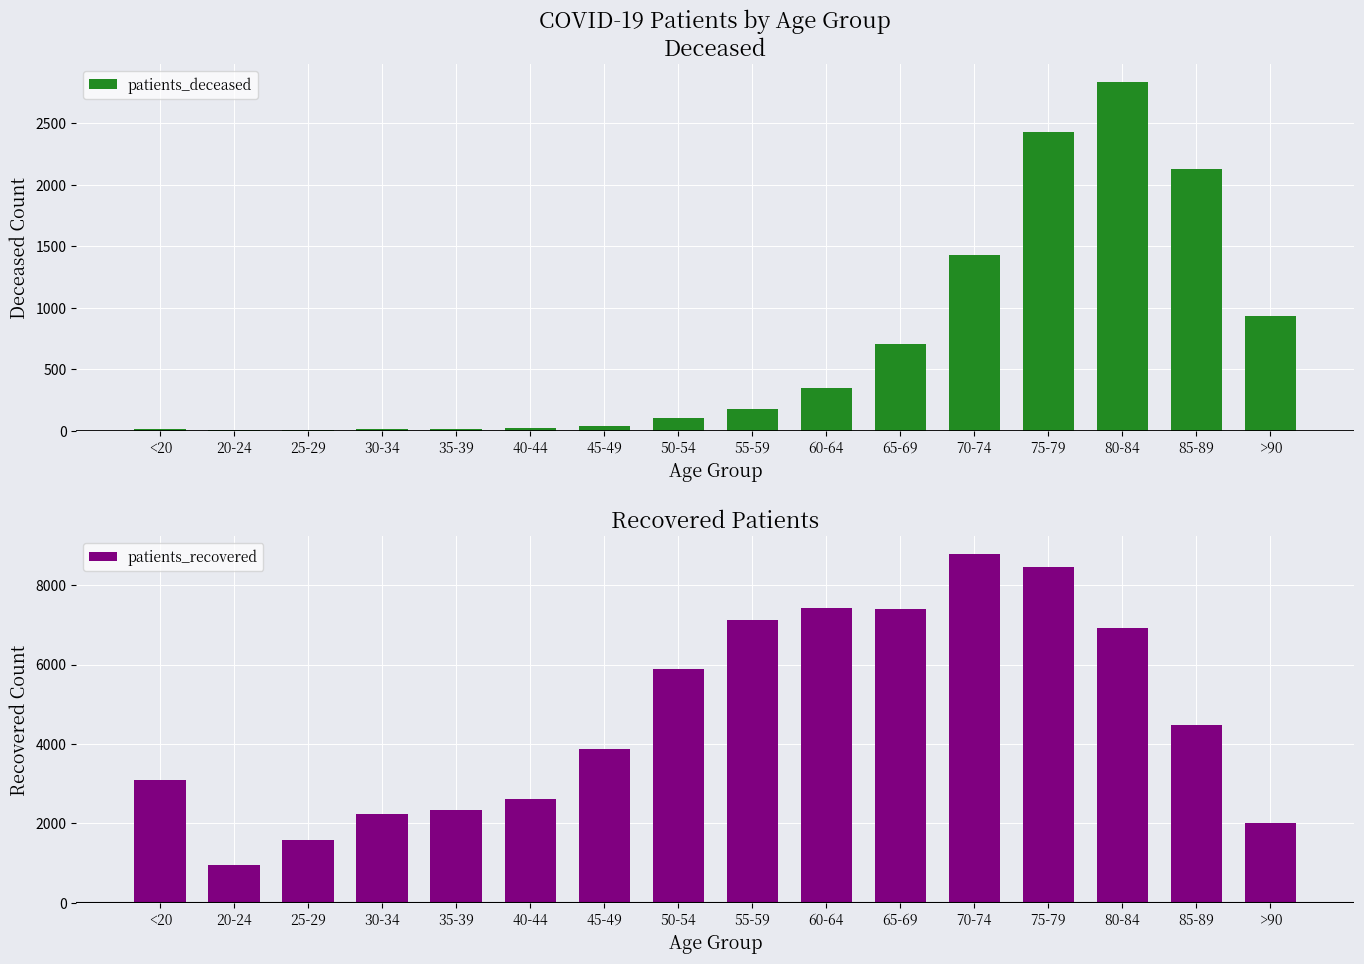

Which series changed the most between 35-39 and 70-74?

patients_recovered